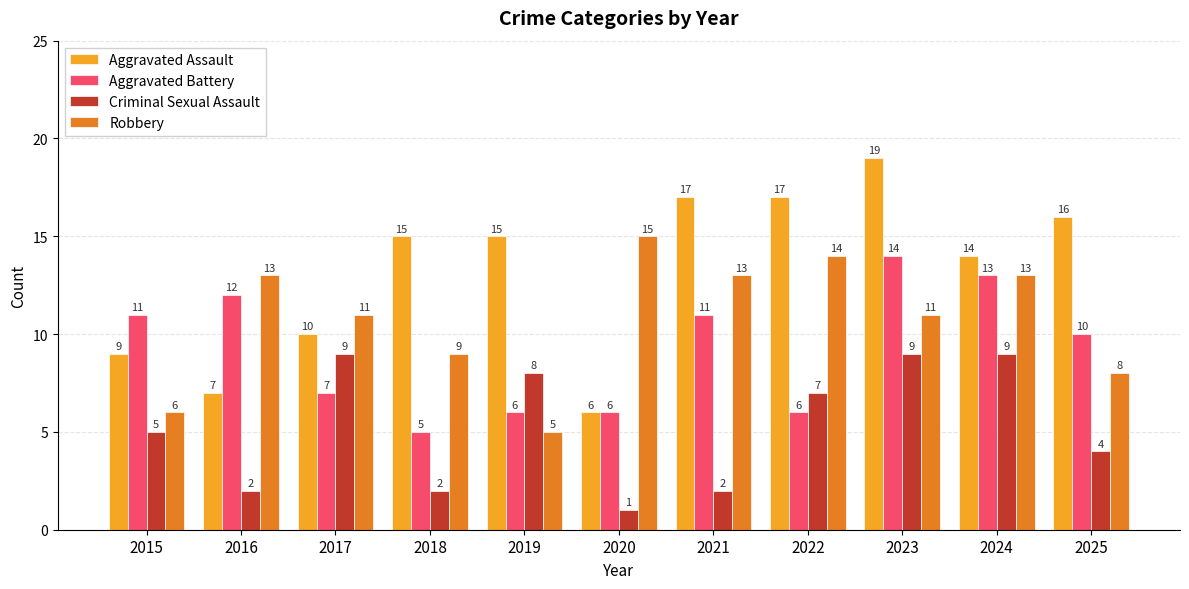

What is the difference between the maximum and minimum values in the Robbery series?

10